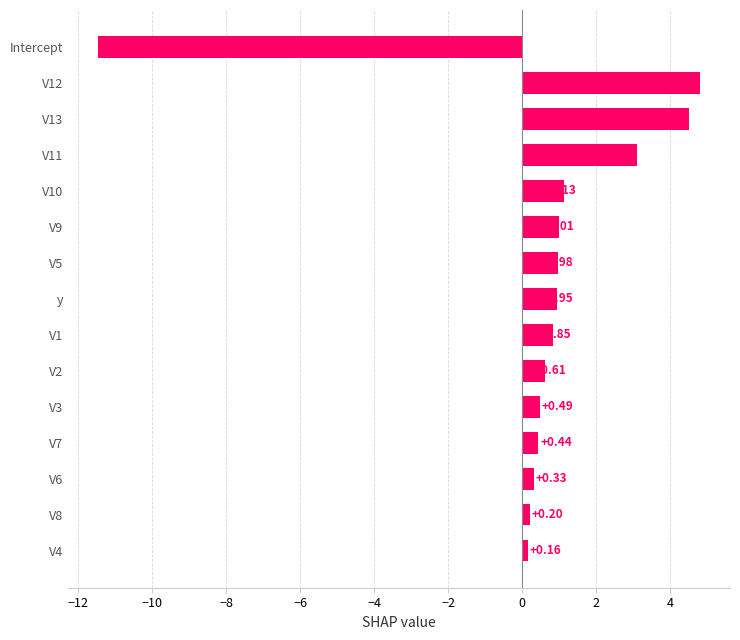

What is the sum of the values at V13 and V8?

4.7